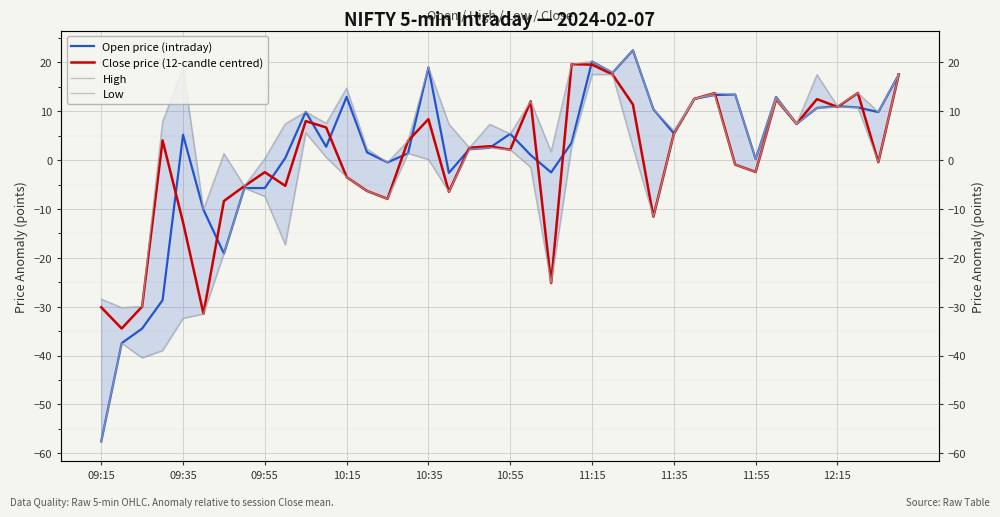

Is this an area chart (filled region under the line)?

No